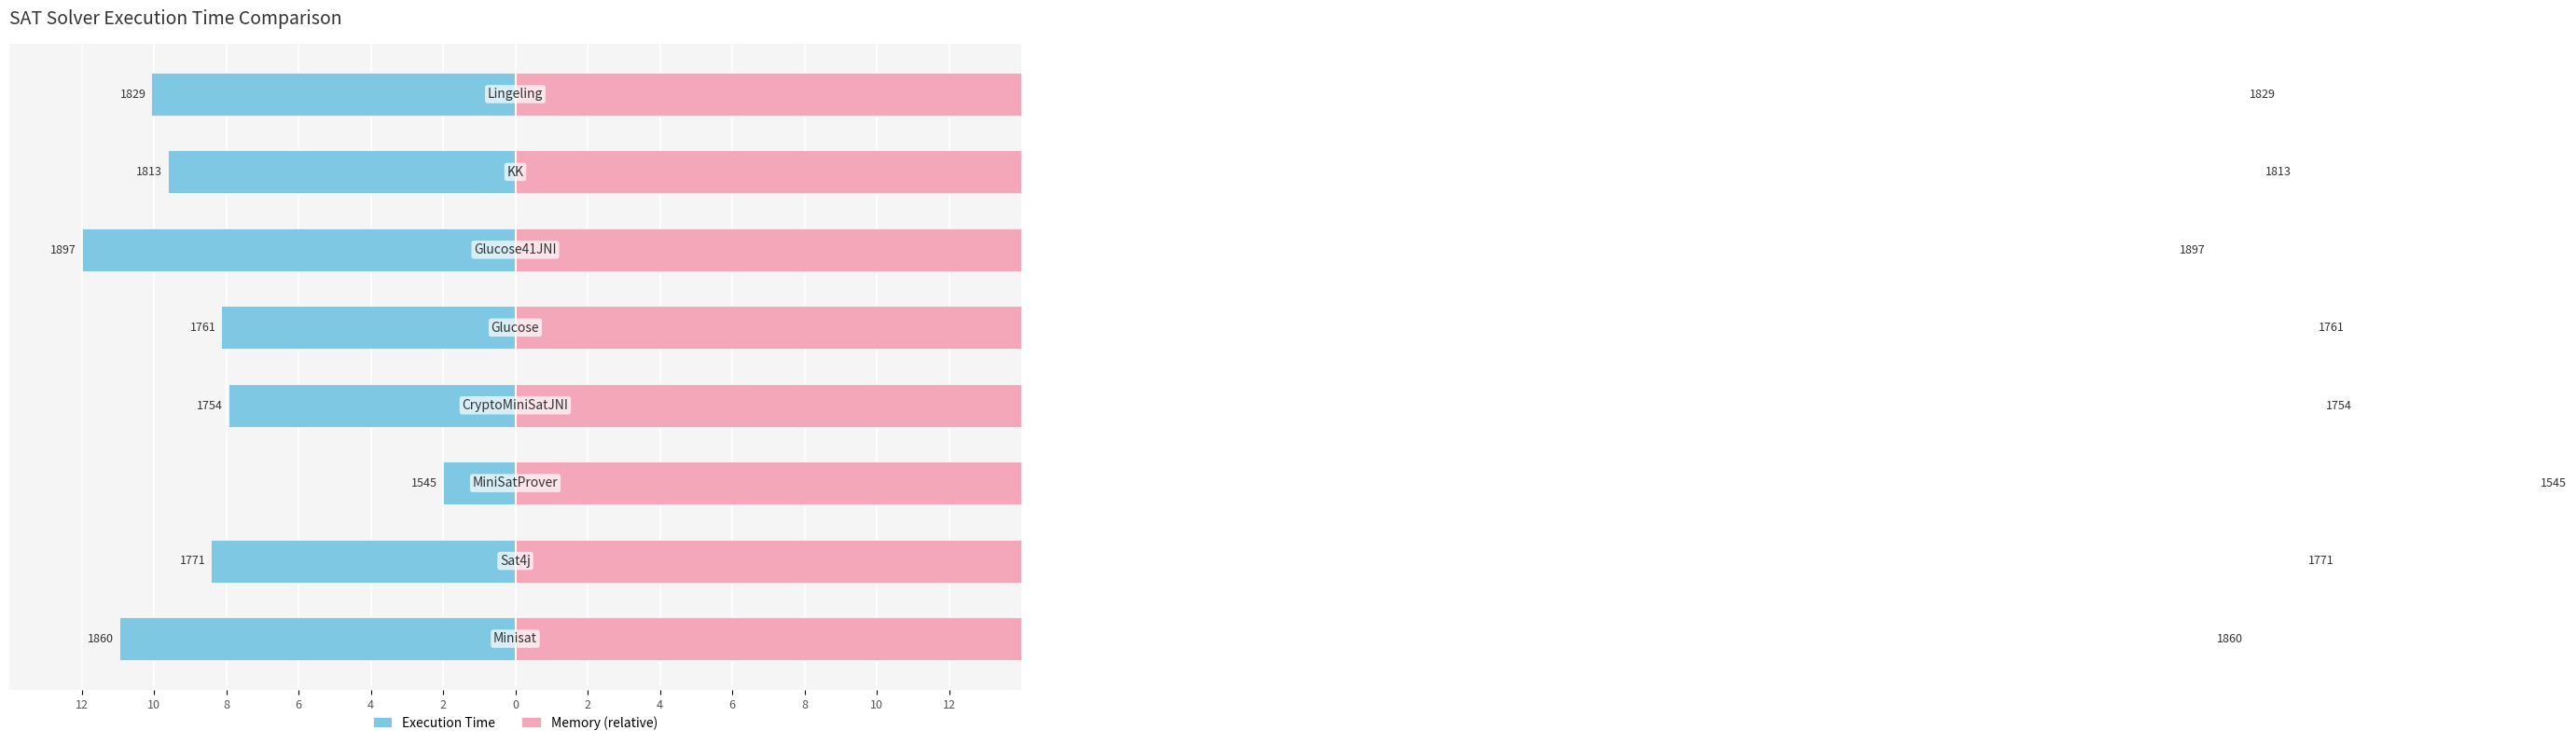

At 2, list the series in order from largest to smallest.

Memory (relative), Execution Time